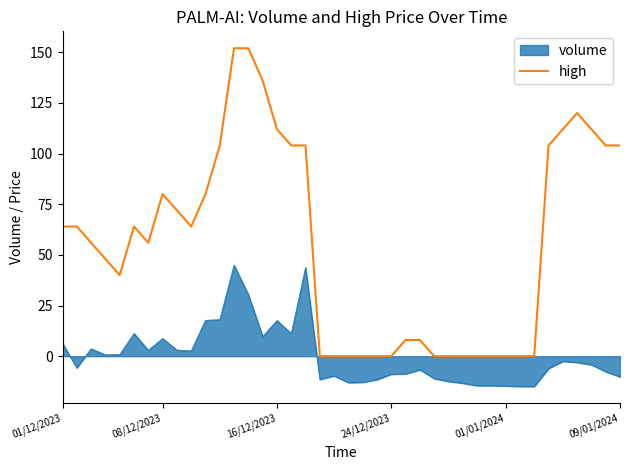

List the series in order of their overall mean, lowest first.

volume, high